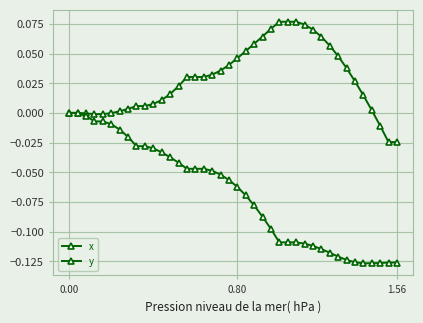

How many lines are shown in the chart?

2